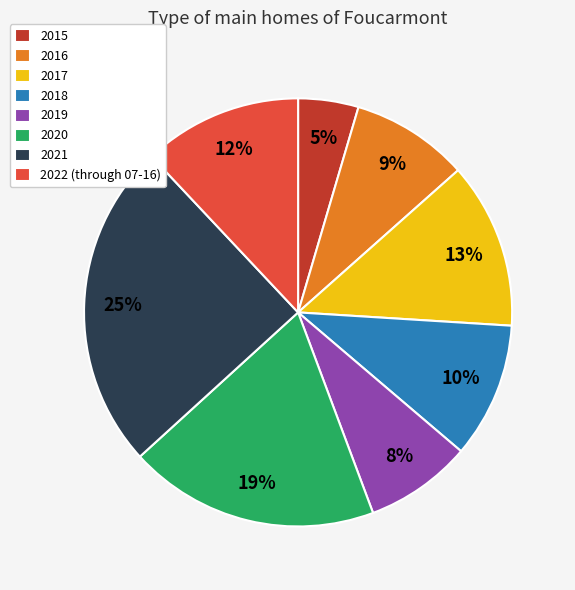

To the nearest percent, what is the average slice percentage?

12%